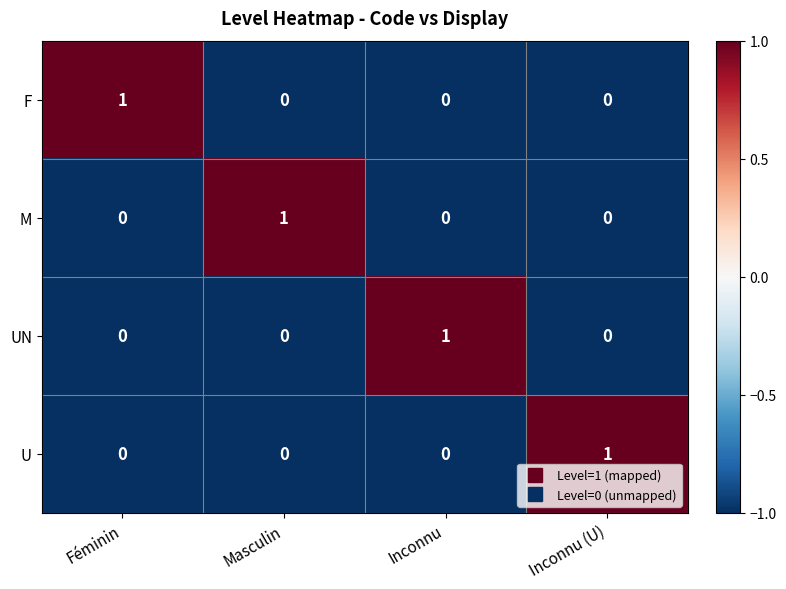

Is it true that U equals 1 at Inconnu (U)?

True